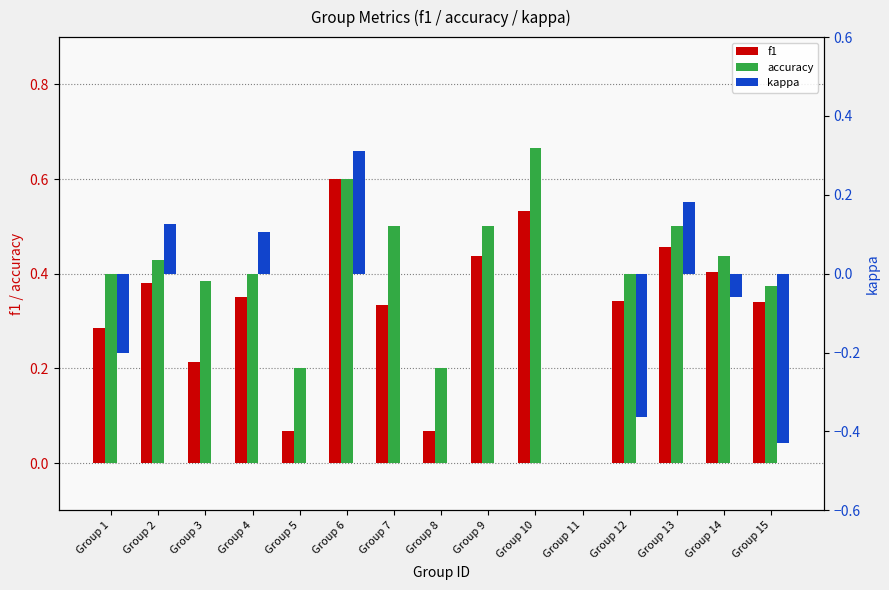

Rank the categories by kappa value from highest to lowest.

Group 6, Group 13, Group 2, Group 4, Group 3, Group 5, Group 7, Group 8, Group 9, Group 10, Group 11, Group 14, Group 1, Group 12, Group 15